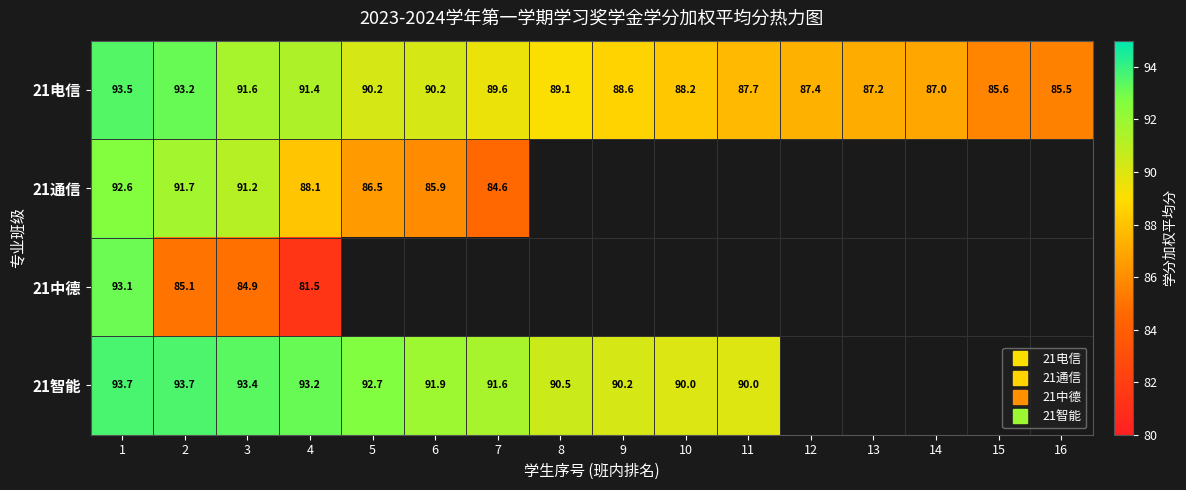

What is the maximum value shown in the chart?

93.7